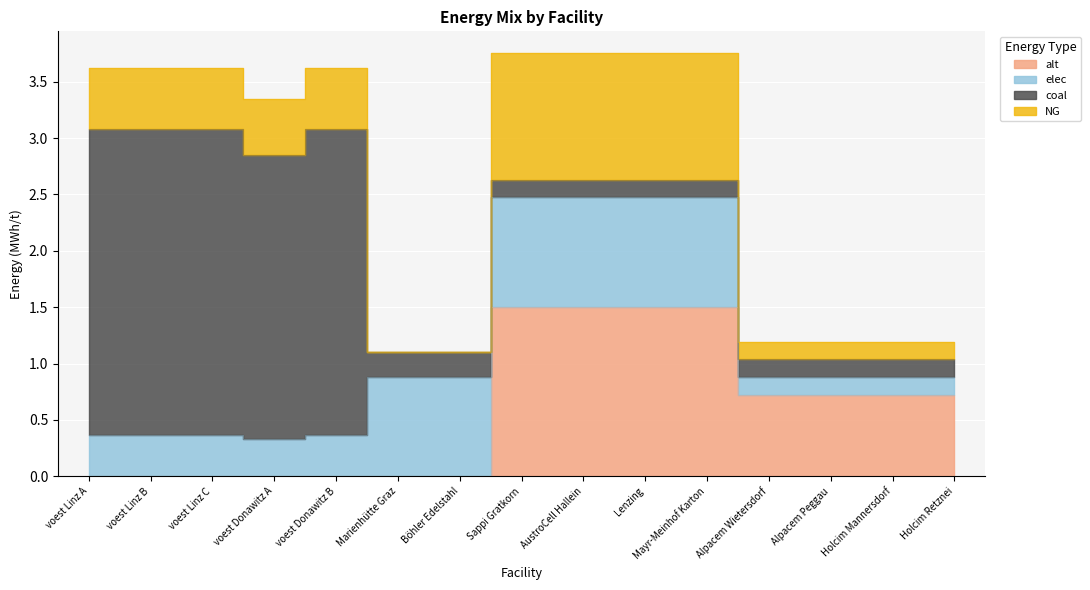

Reading left to right, list all the values displayed in this chart.

alt: 0.0	0.0	0.0	0.0	0.0	0.0	0.0	1.5	1.5	1.5	1.5	0.7	0.7	0.7	0.7
elec: 0.4	0.4	0.4	0.3	0.4	0.9	0.9	1.0	1.0	1.0	1.0	0.2	0.2	0.2	0.2
coal: 2.7	2.7	2.7	2.5	2.7	0.2	0.2	0.2	0.2	0.2	0.2	0.2	0.2	0.2	0.2
NG: 0.5	0.5	0.5	0.5	0.5	0.0	0.0	1.1	1.1	1.1	1.1	0.2	0.2	0.2	0.2